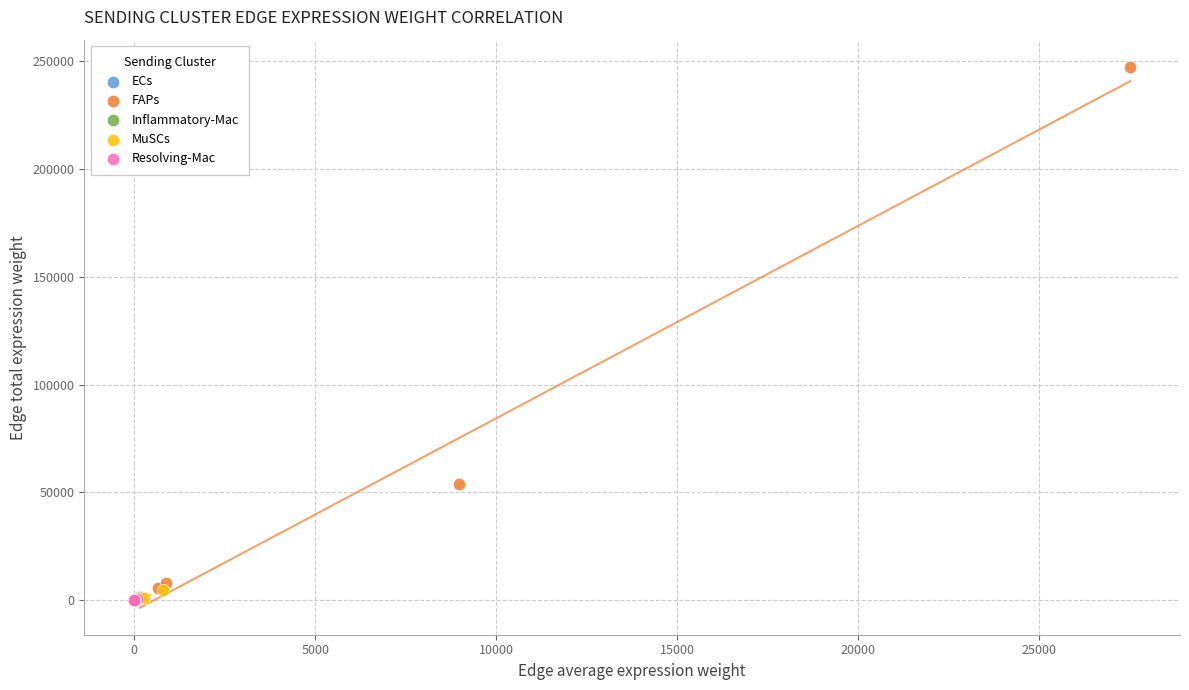

Which series reaches the maximum Y coordinate?

FAPs